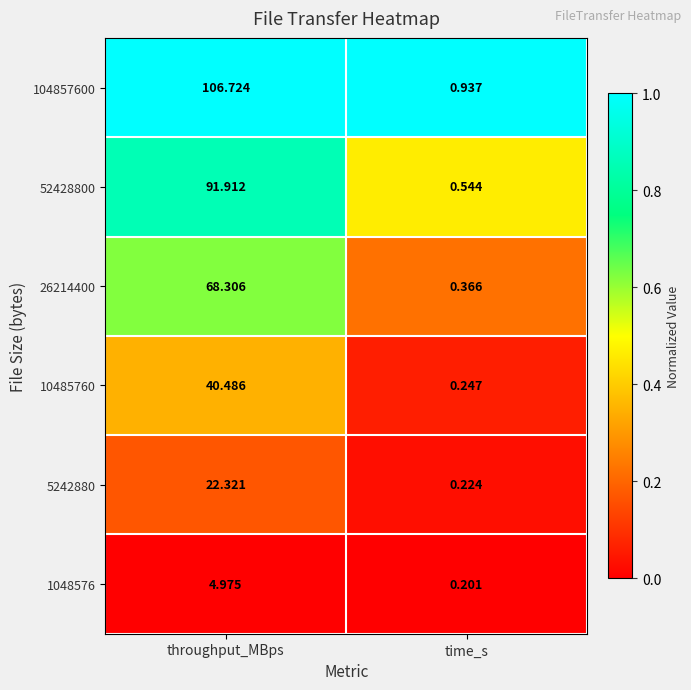

List the series in order of their peak value, lowest first.

1048576, 5242880, 10485760, 26214400, 52428800, 104857600